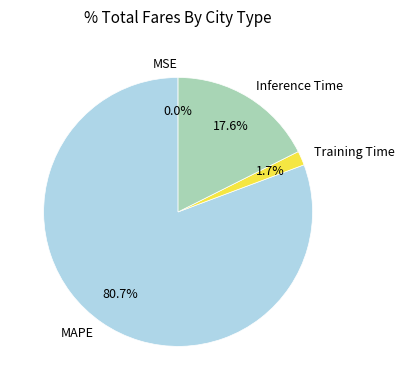

What is the largest slice in the pie chart?

MAPE